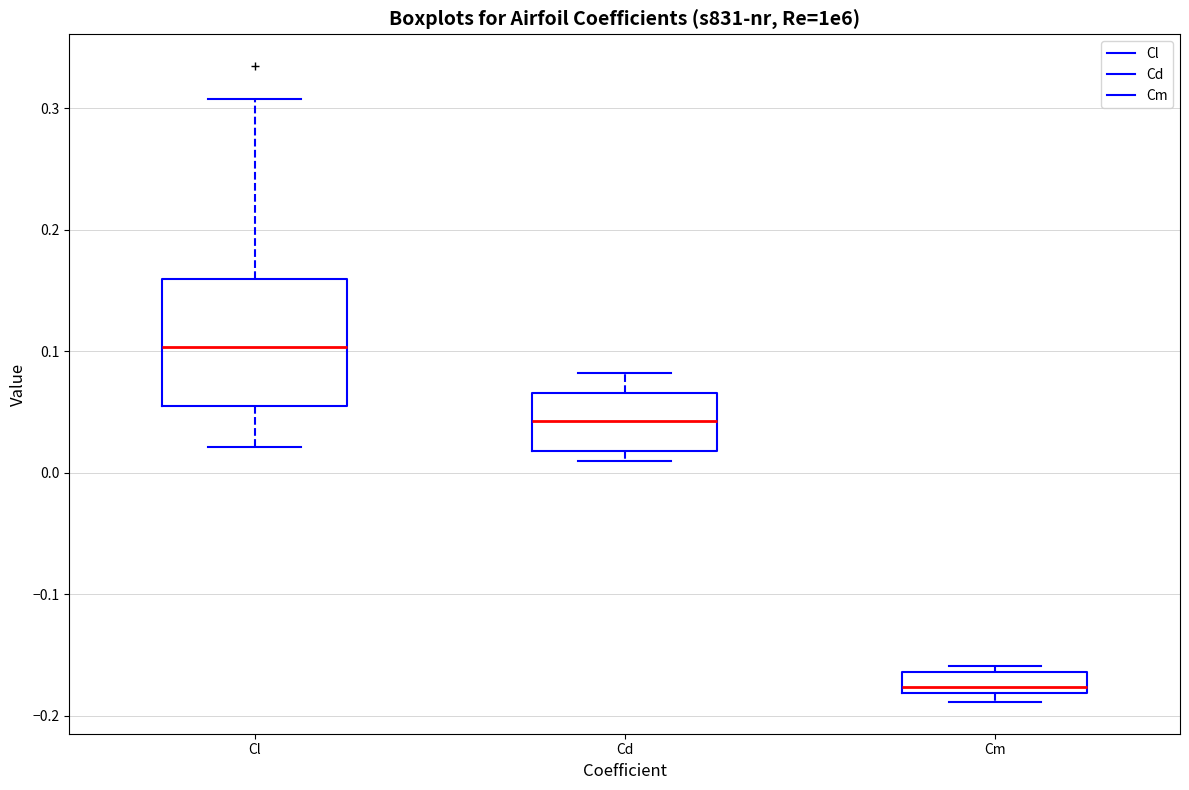

Reading left to right, read every box against the y-axis: the position of its median line, the range the box covers, and the ends of its whiskers. The values are not printed on the chart, so give them approximately, as read against the axis.

Cl: median 0.10, box 0.05 to 0.16, whiskers 0.02 to 0.31
Cd: median 0.04, box 0.02 to 0.07, whiskers 0.01 to 0.08
Cm: median -0.18 (just above the box's lower edge), box -0.18 to -0.16, whiskers -0.19 to -0.16 (just above the box's upper edge)